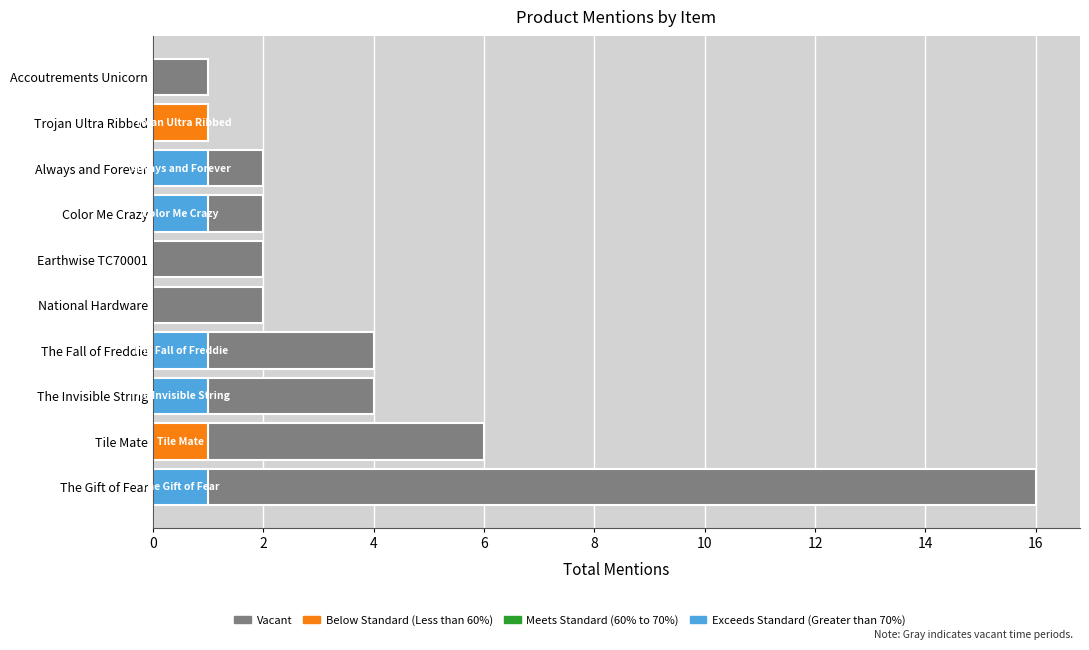

The value at The Gift of Fear is 16. True or false?

True